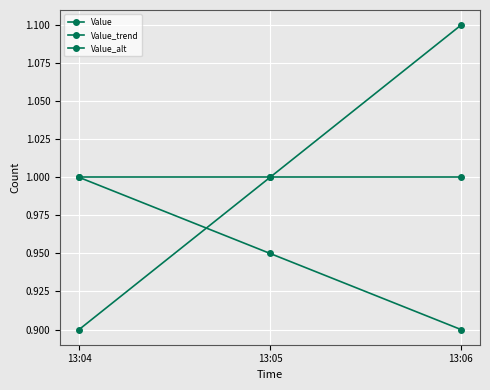

Which has a higher value, 13:04 or 13:06?

13:04